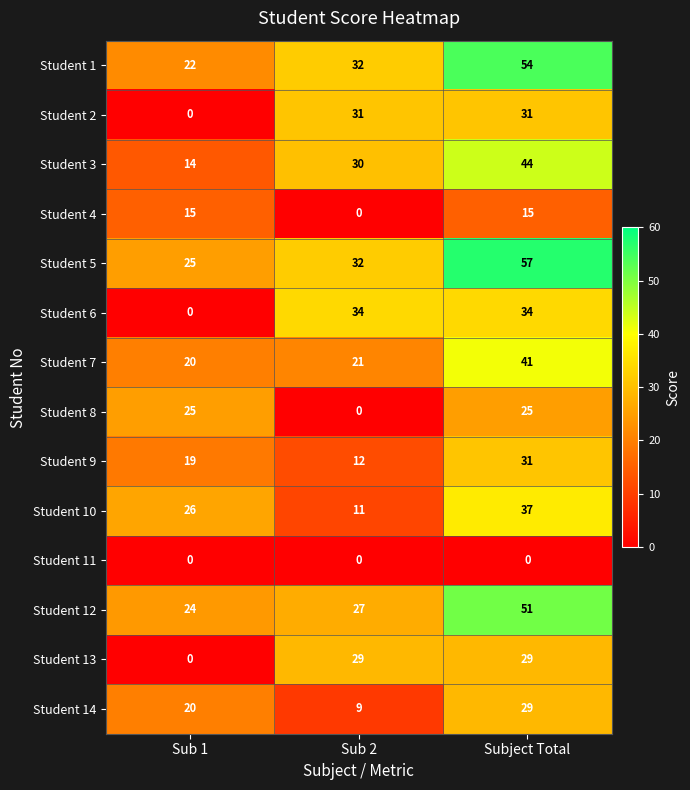

List the labels in order of Student 12 value, largest first.

Subject Total, Sub 2, Sub 1